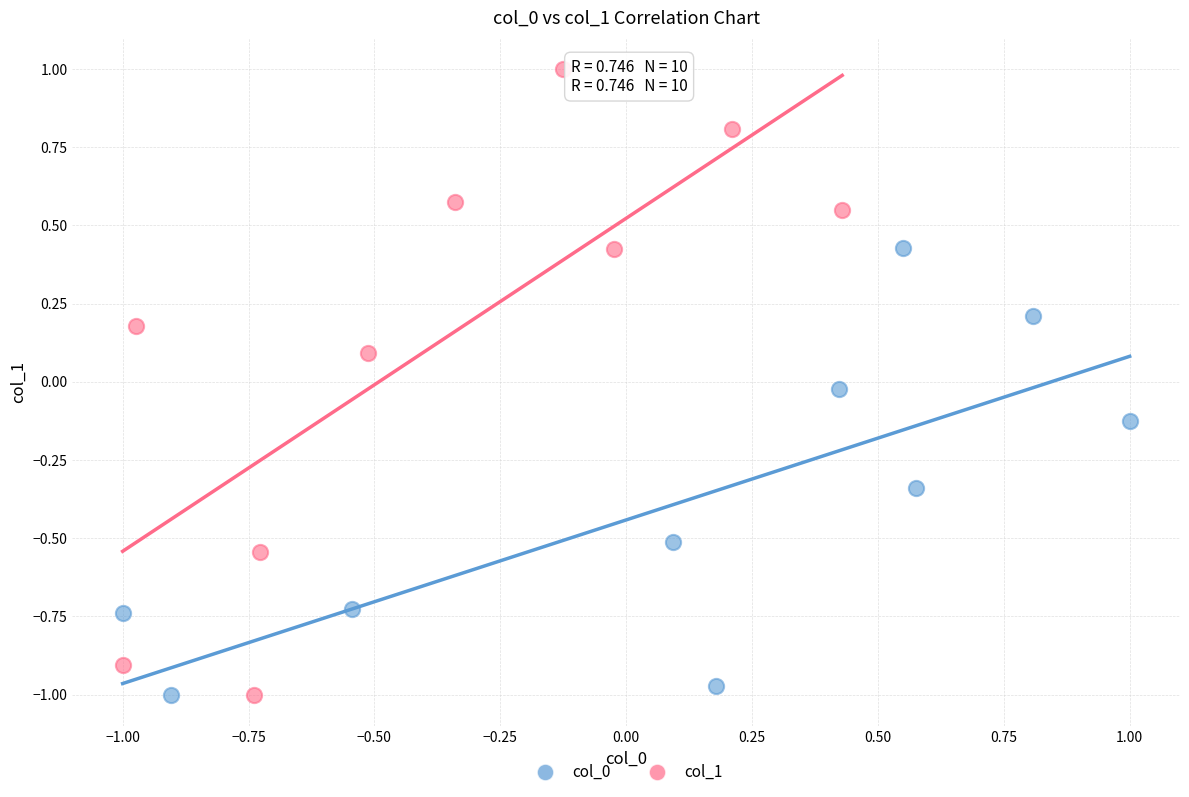

Which series has the largest Y range (max minus min)?

col_1